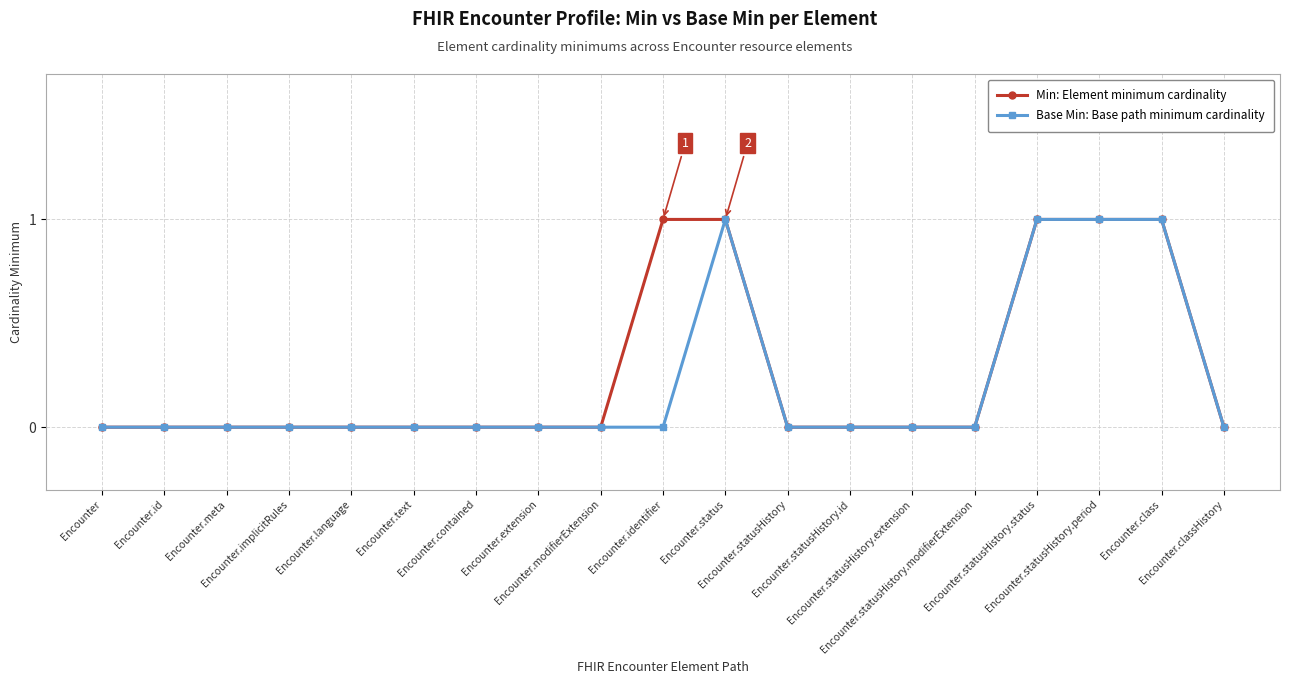

Does the chart have visible grid lines?

Yes